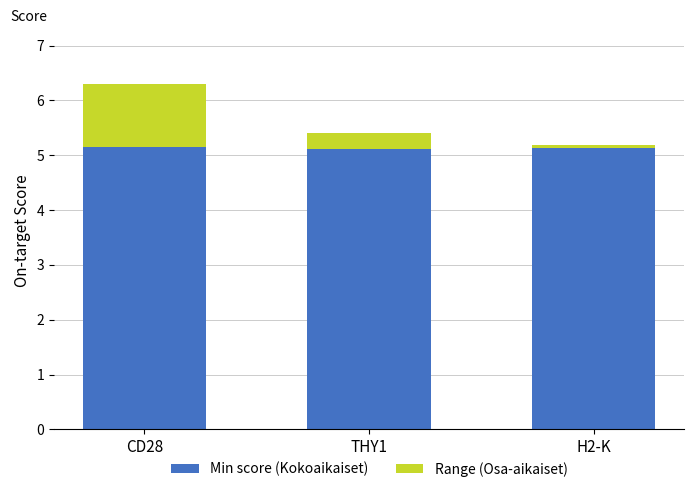

Is it true that Min score (Kokoaikaiset) equals 5.1 at CD28?

True